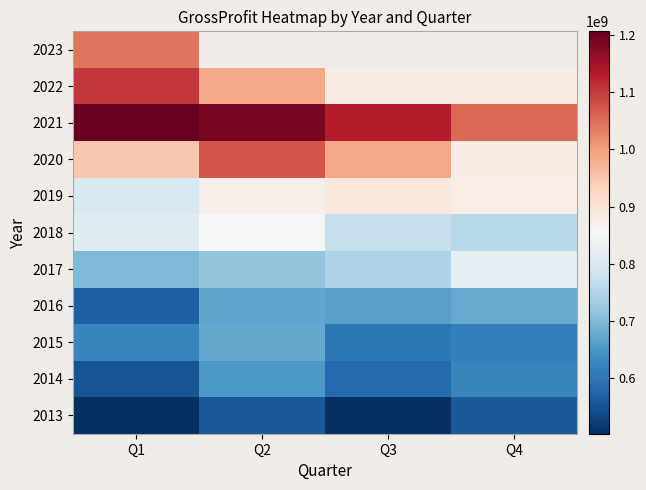

Is it true that 2016 equals 184839495.2 at Q3?

False